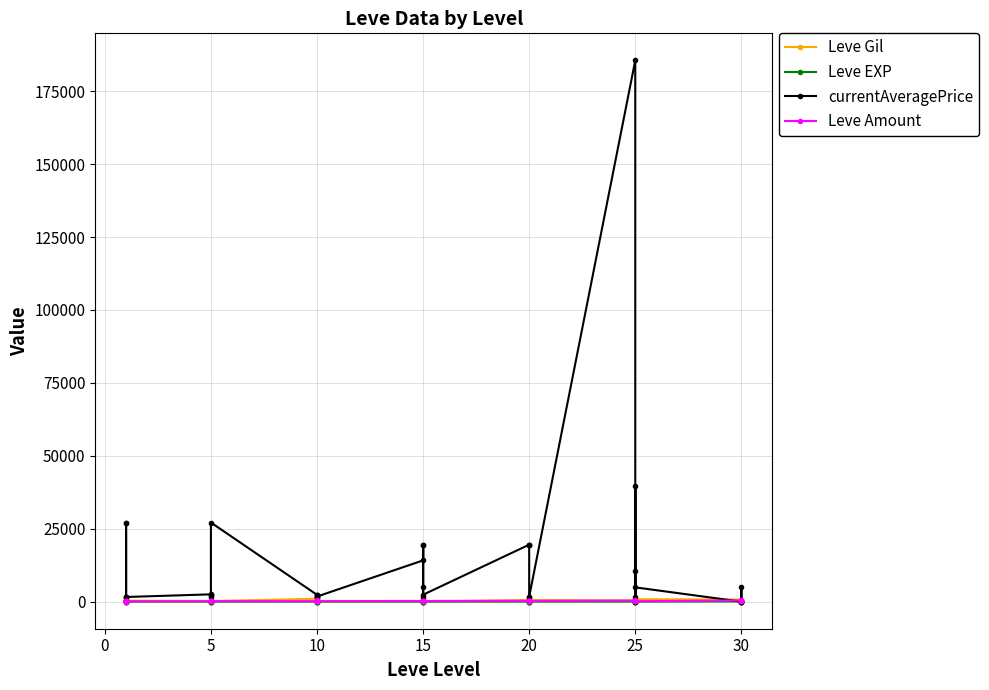

What is the average value of the currentAveragePrice series?

11997